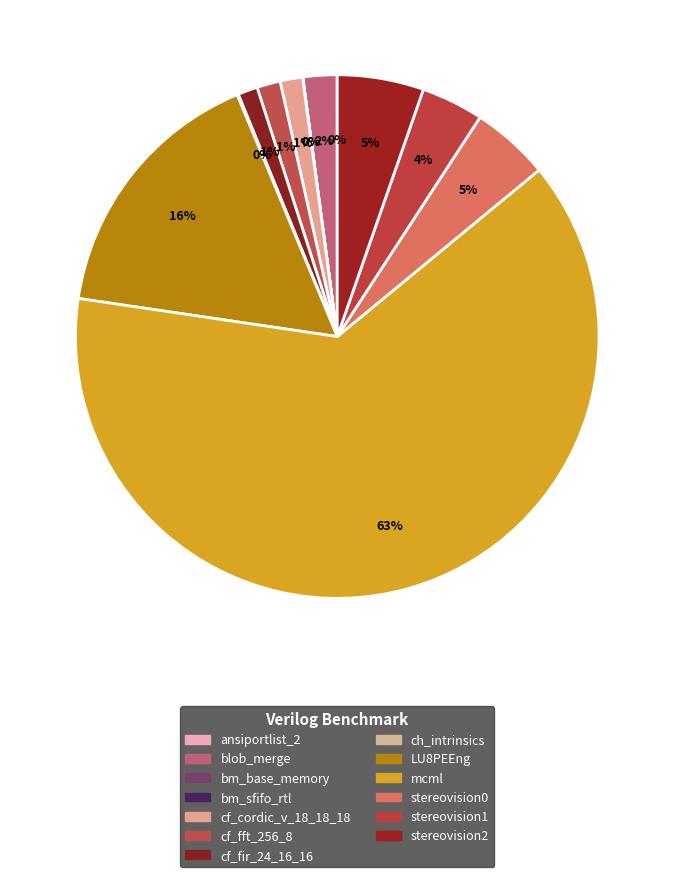

What is the smallest slice in the pie chart?

bm_base_memory